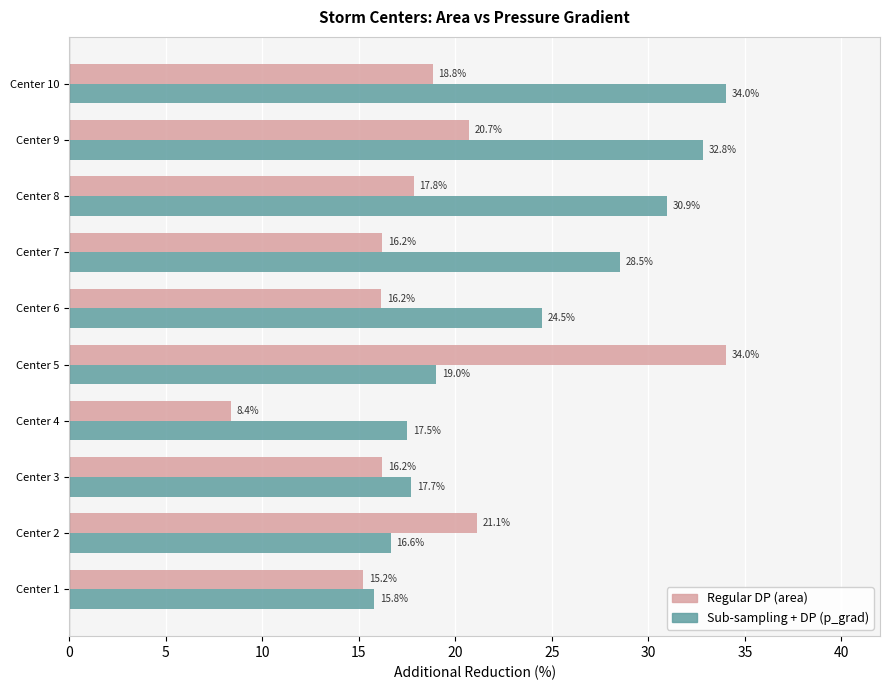

What is the spread (max minus min) of values at Center 2?

4.5